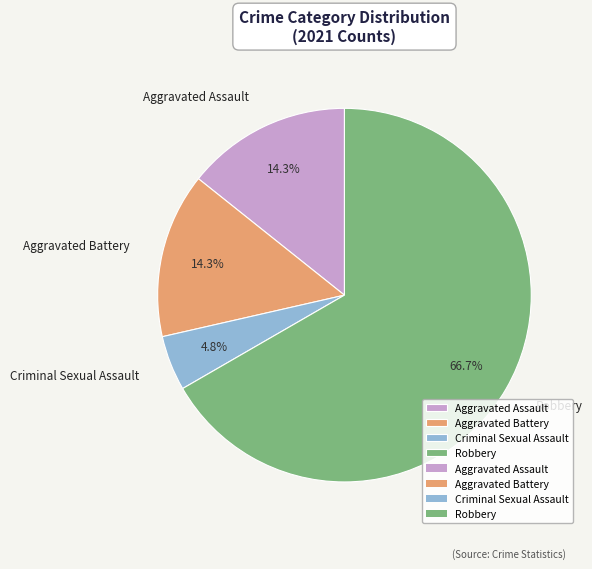

The Aggravated Battery slice represents 14% of the pie. True or false?

True